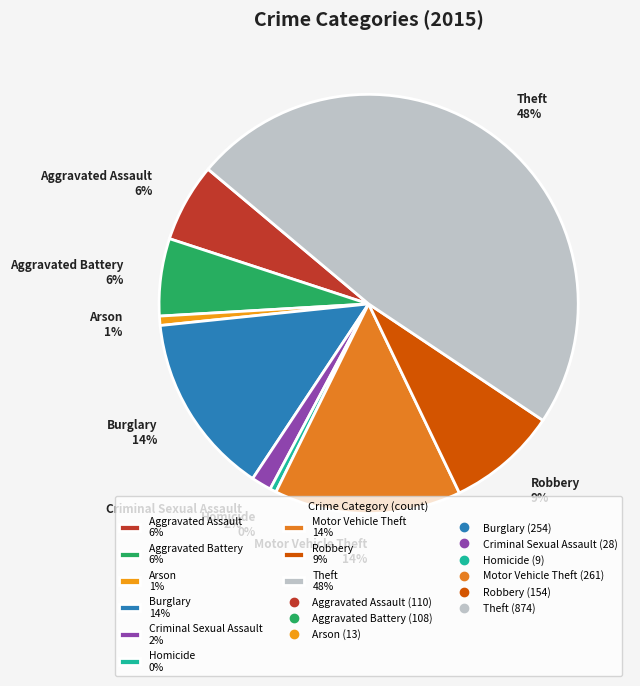

How many segments does this pie chart have?

9